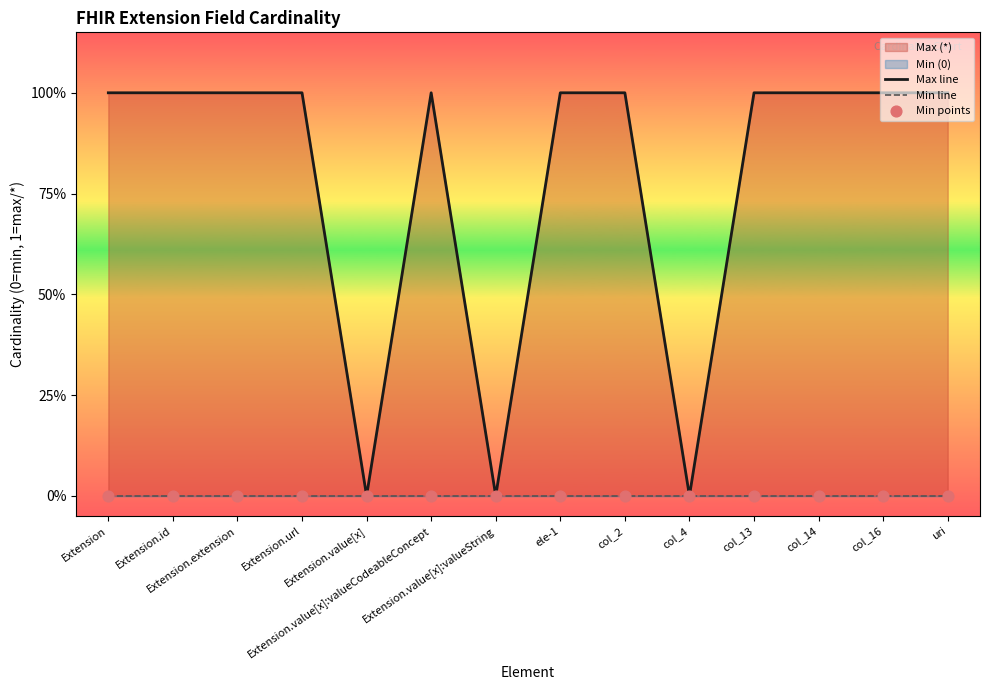

At how many categories does at least one series exceed 0?

11